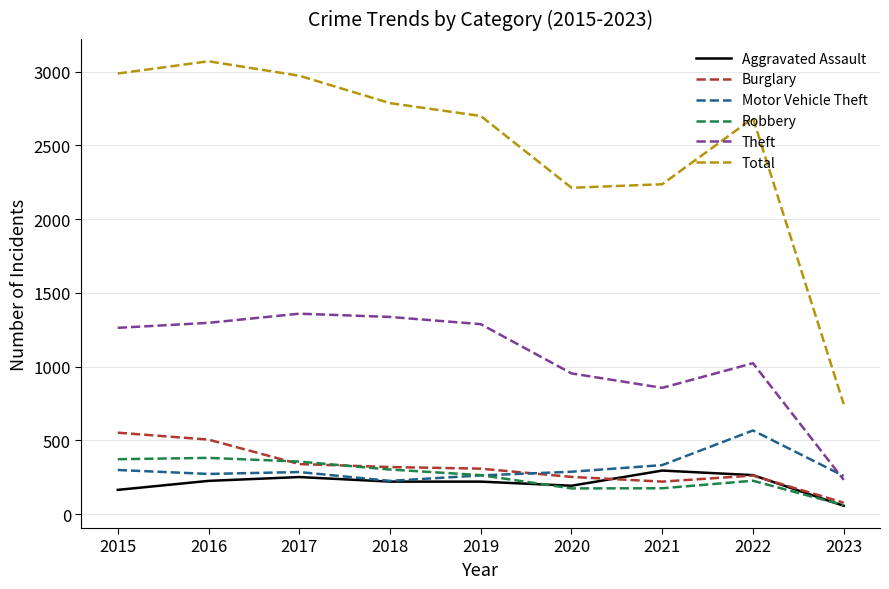

What value does the Theft series have at 2015?

1263